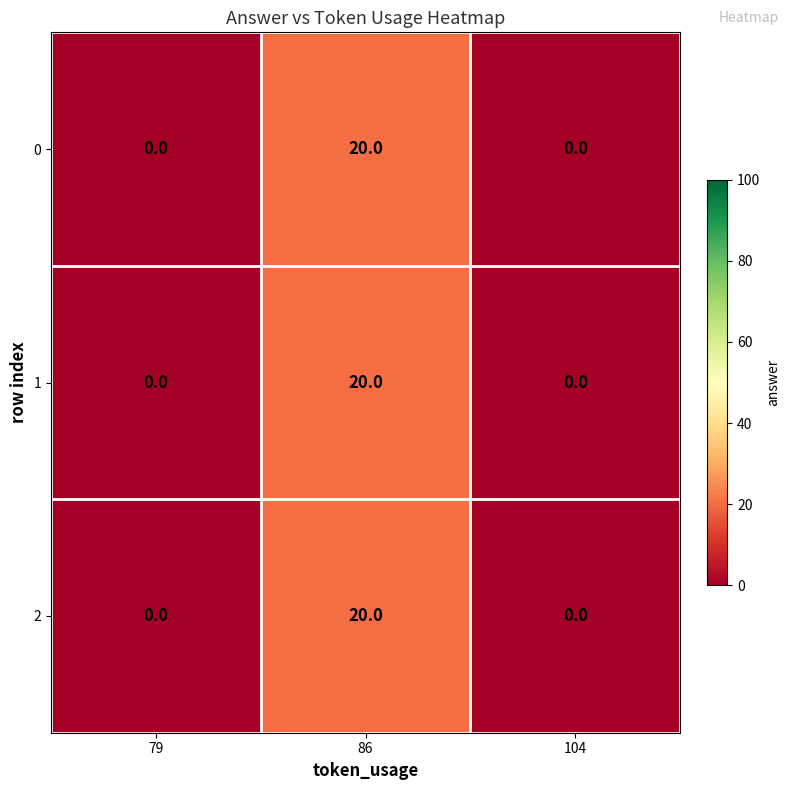

Count the 1 values in the range 0 to 20.

3